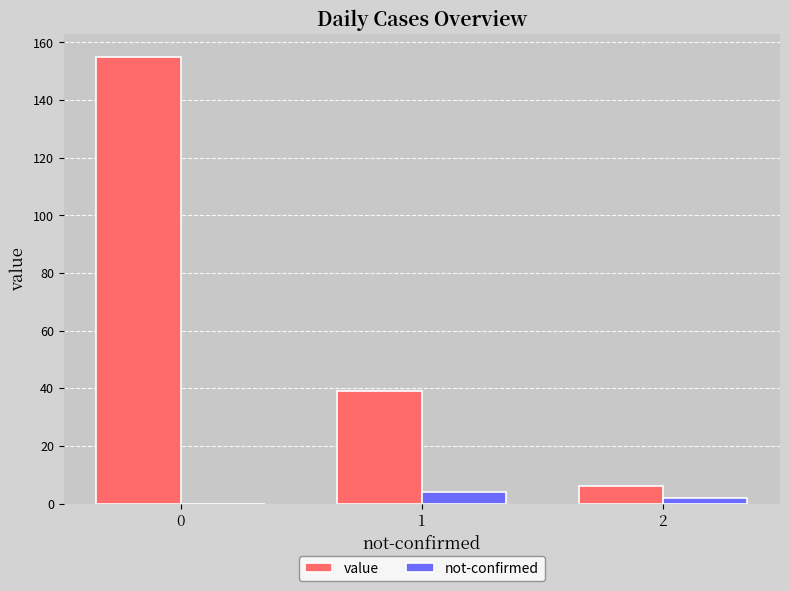

The value of value at 2 is 6. True or false?

True